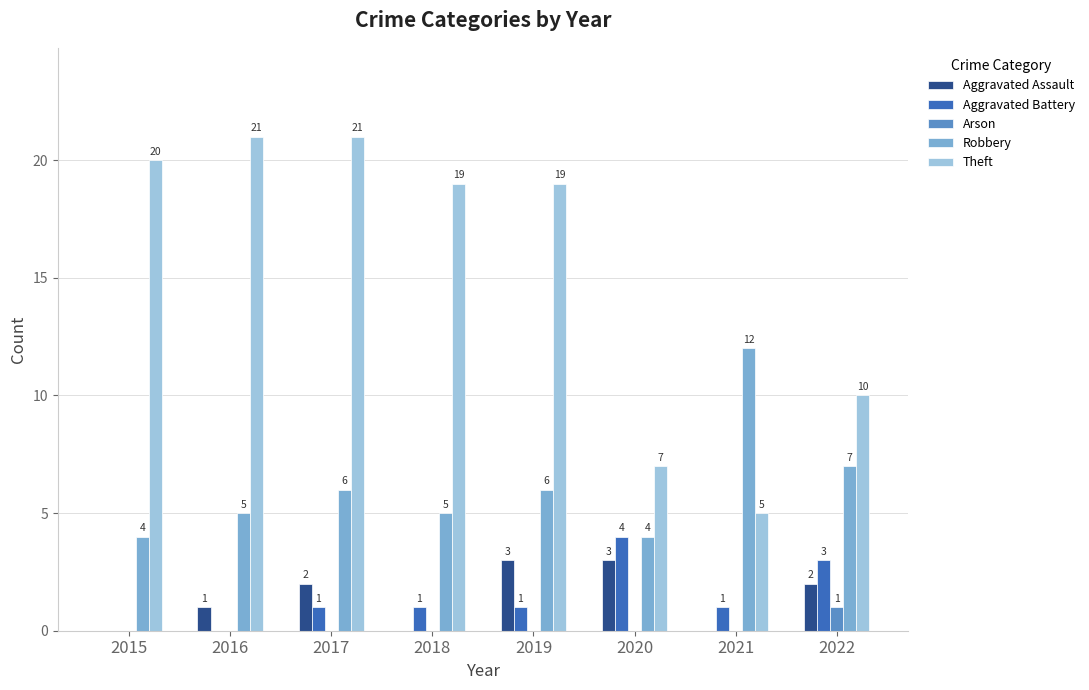

Reading right to left, list all the values displayed in this chart.

Aggravated Assault: 2022=2	2021=0	2020=3	2019=3	2018=0	2017=2	2016=1	2015=0
Aggravated Battery: 2022=3	2021=1	2020=4	2019=1	2018=1	2017=1	2016=0	2015=0
Arson: 2022=1	2021=0	2020=0	2019=0	2018=0	2017=0	2016=0	2015=0
Robbery: 2022=7	2021=12	2020=4	2019=6	2018=5	2017=6	2016=5	2015=4
Theft: 2022=10	2021=5	2020=7	2019=19	2018=19	2017=21	2016=21	2015=20